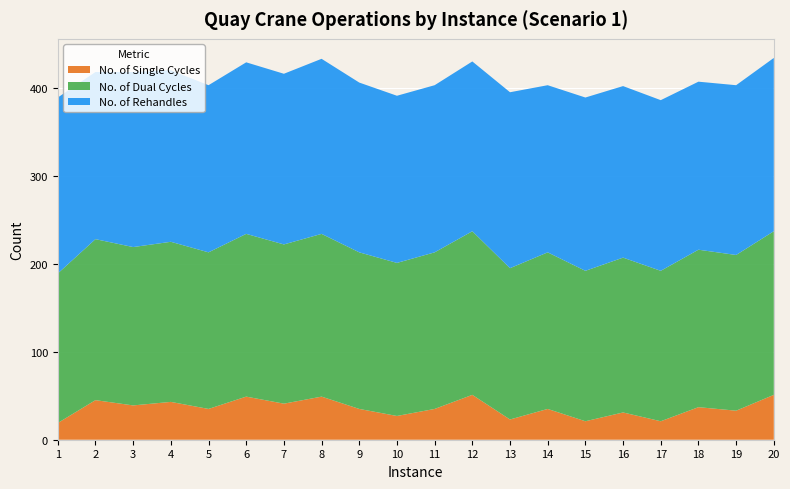

Reading left to right, list all the values displayed in this chart.

No. of Single Cycles: 1=19	2=45	3=39	4=43	5=35	6=49	7=41	8=49	9=35	10=27	11=35	12=51	13=23	14=35	15=21	16=31	17=21	18=37	19=33	20=51
No. of Dual Cycles: 1=170	2=183	3=180	4=182	5=178	6=185	7=181	8=185	9=178	10=174	11=178	12=186	13=172	14=178	15=171	16=176	17=171	18=179	19=177	20=186
No. of Rehandles: 1=200	2=190	3=199	4=195	5=190	6=195	7=194	8=199	9=193	10=190	11=190	12=193	13=200	14=190	15=197	16=195	17=194	18=191	19=193	20=197